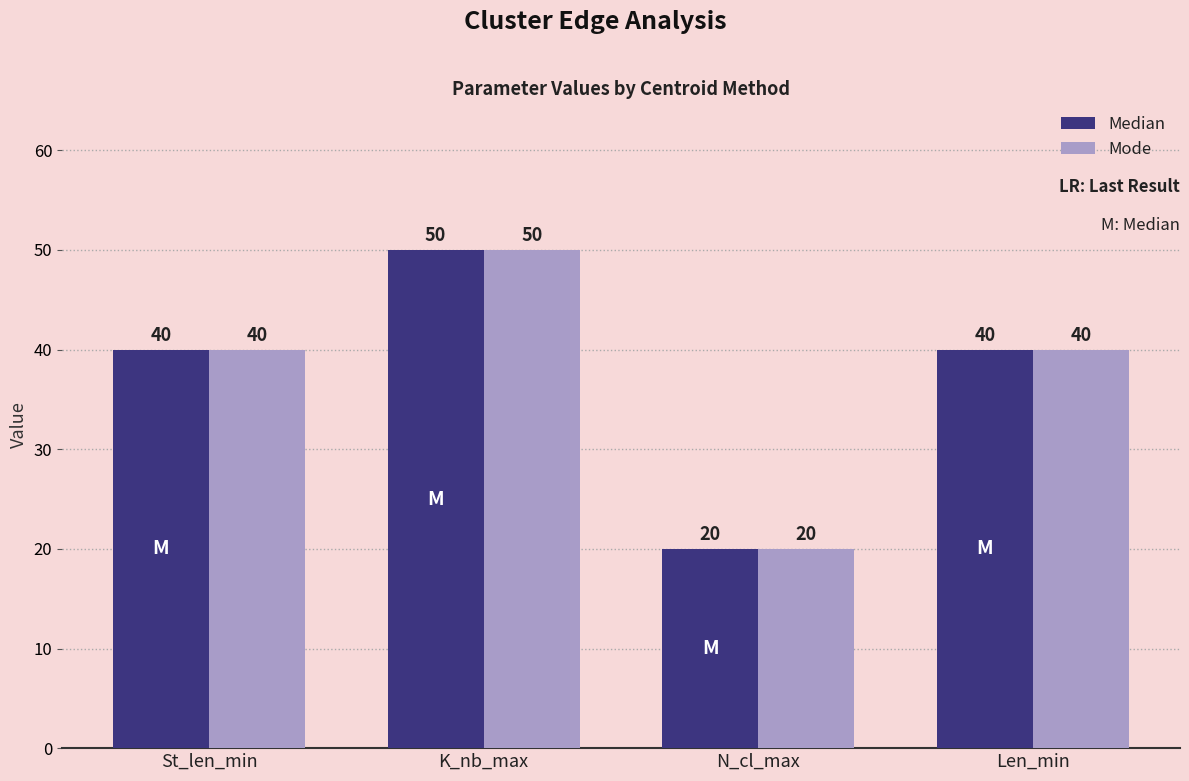

What is the label of the 1st bar from the left?

St_len_min